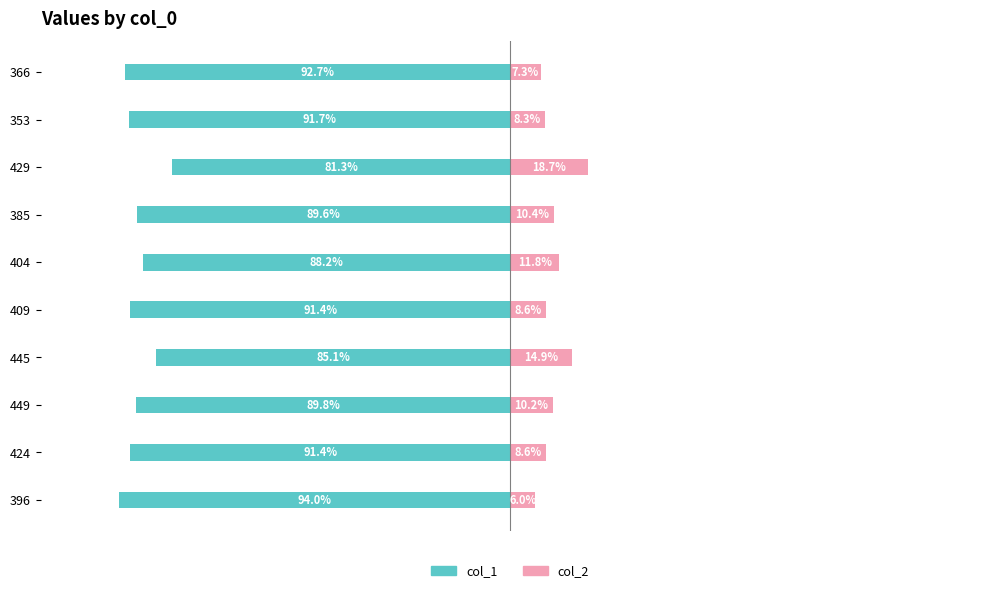

What is the minimum value shown in the chart?

-94.0